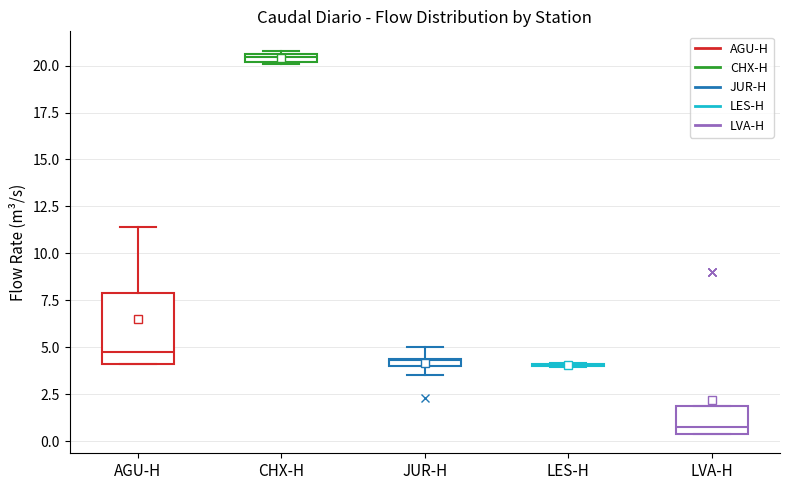

Comparing the boxes themselves (not the whiskers), which one is the tallest?

AGU-H